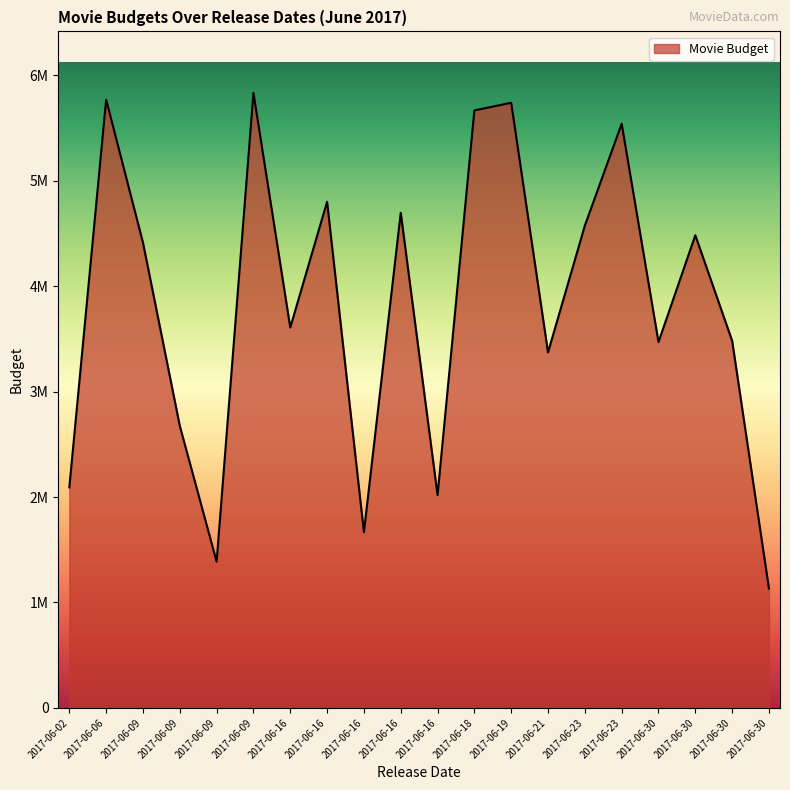

What is the sum of all values?

76397737